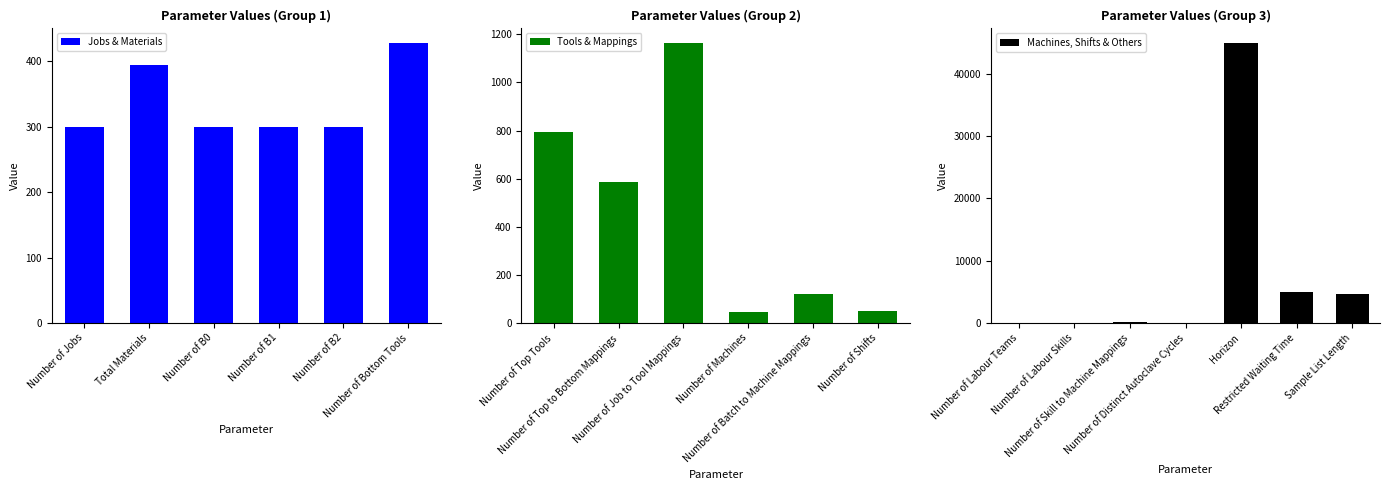

What position from the right is Number of Job to Tool Mappings?

11